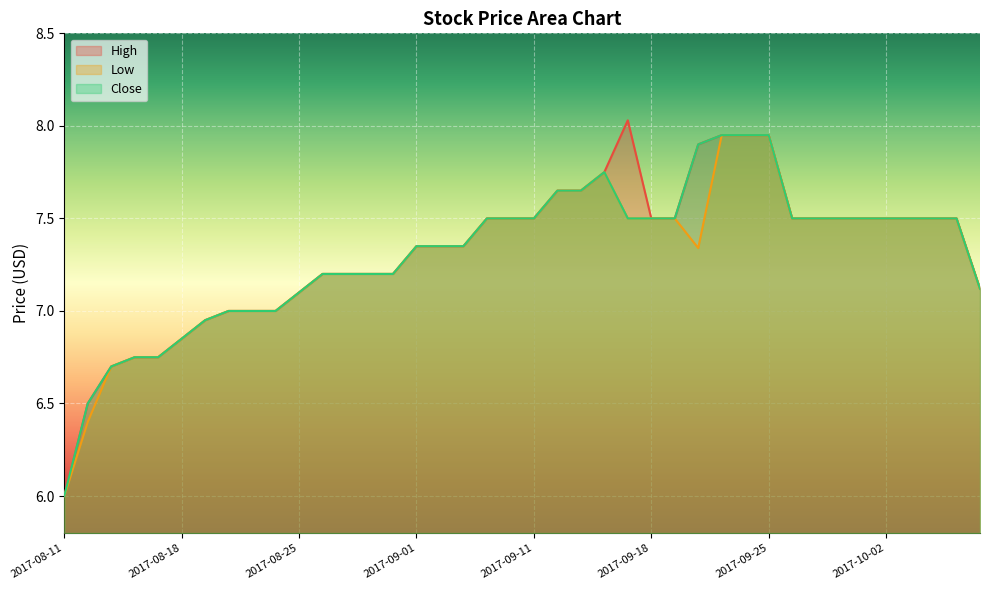

The Close series shows 7.5 at 2017-09-07. True or false?

True